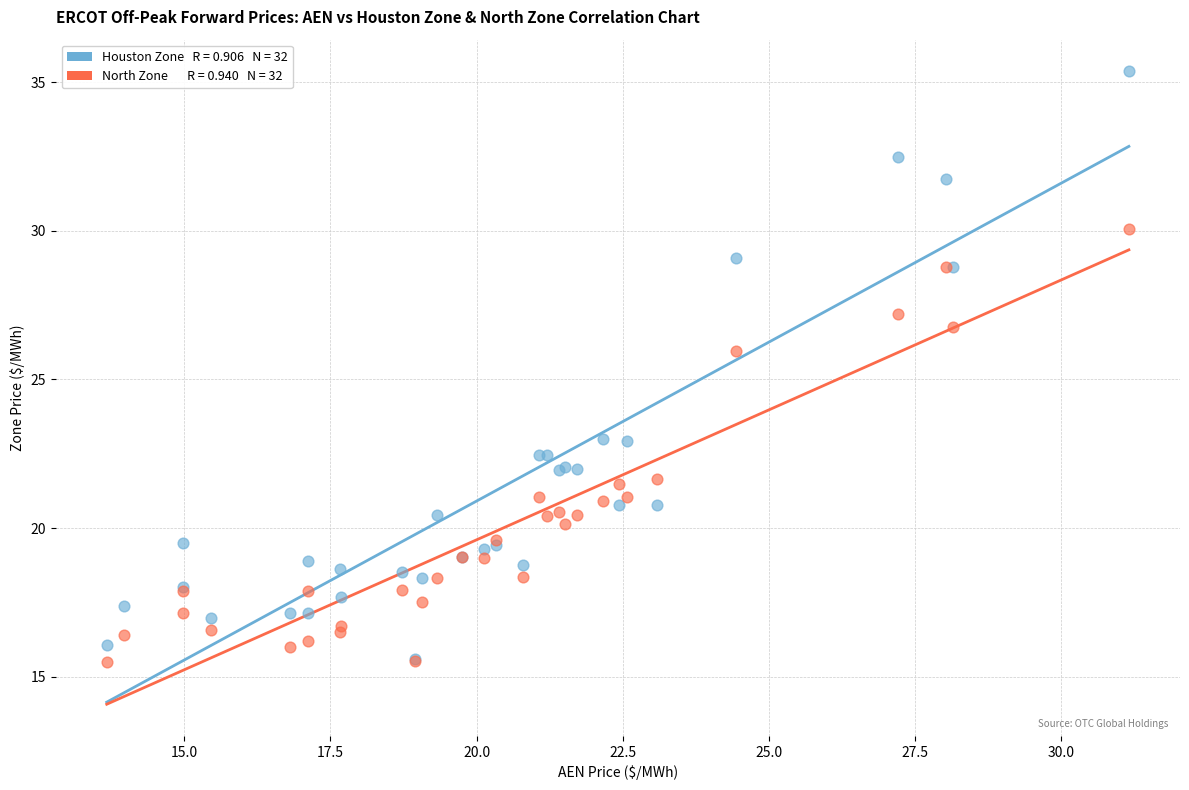

Across all series, what Y value is closest to 25?

25.9